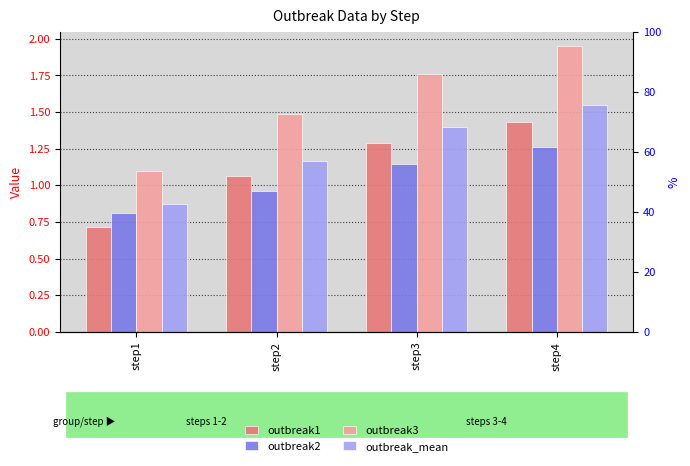

The value of outbreak2 at step1 is 0.8. True or false?

True